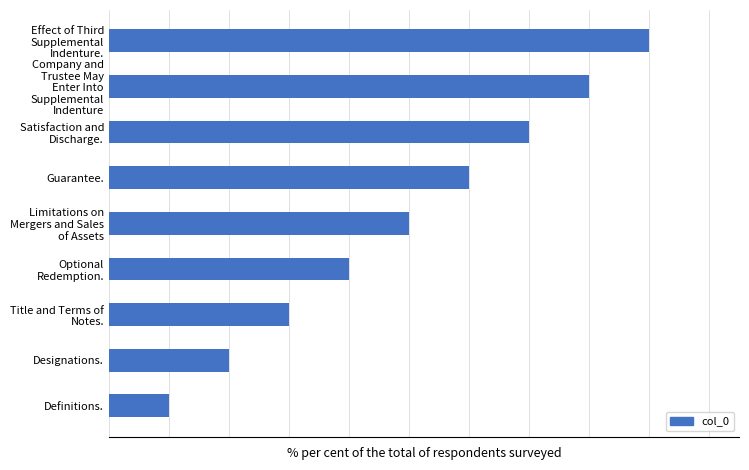

Are the bars horizontal?

Yes